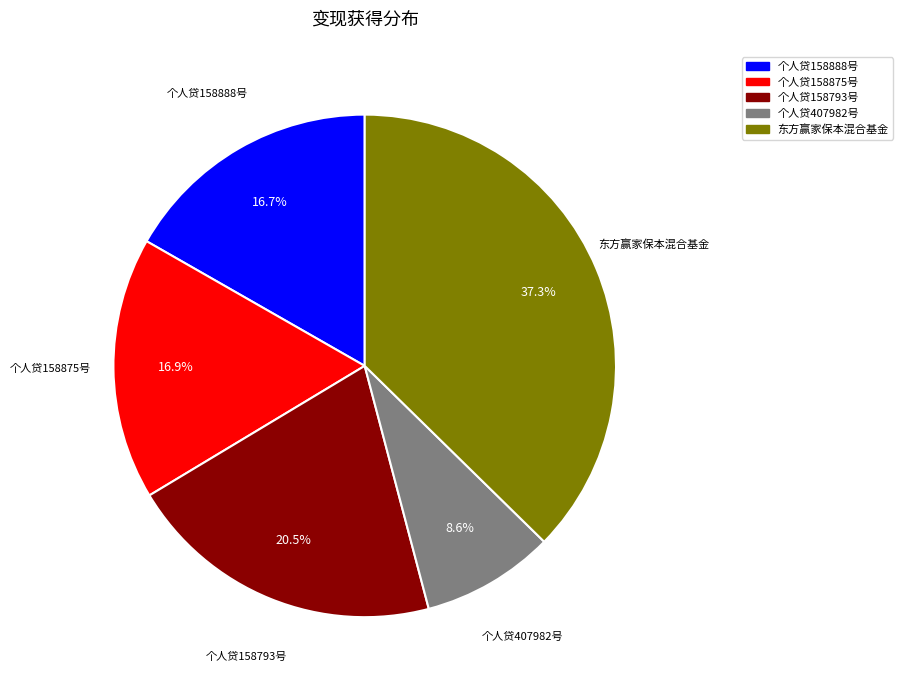

How many slices are in this pie chart?

5